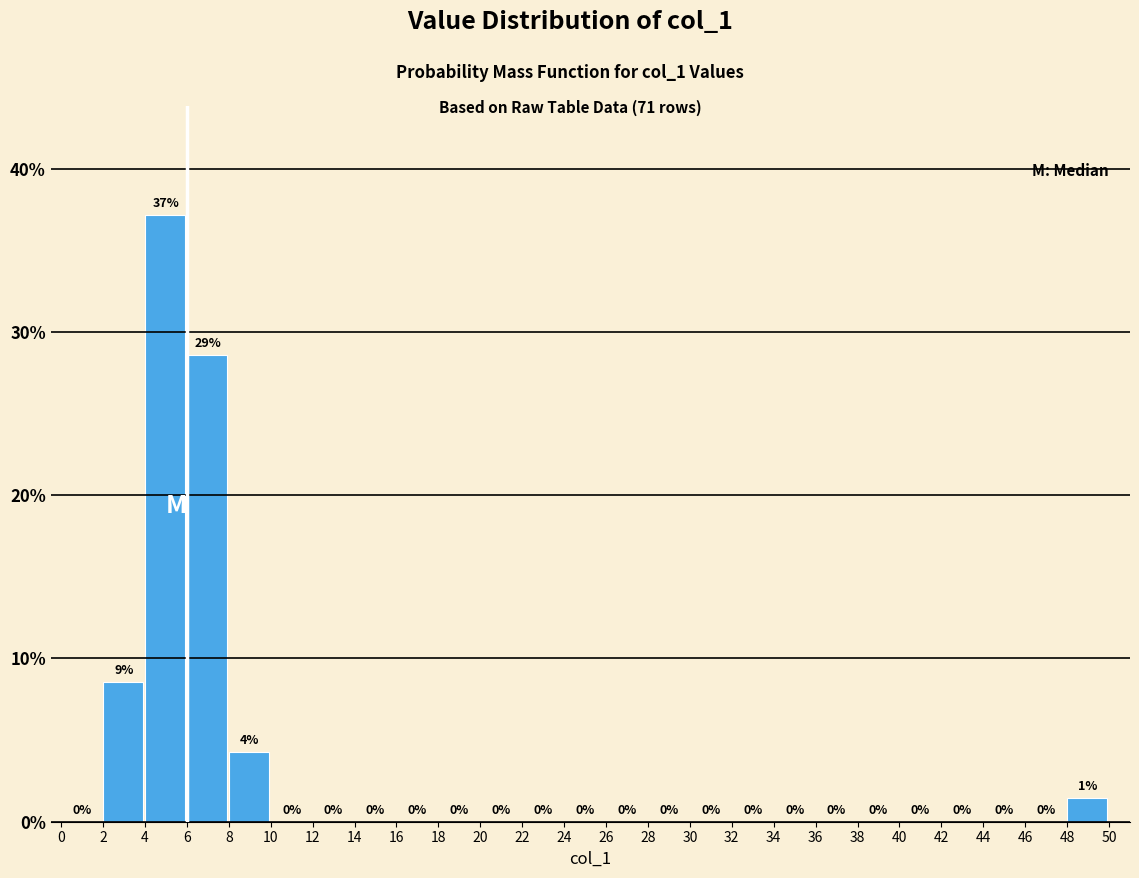

Over which range of the x-axis is the bar tallest?

4 to 6